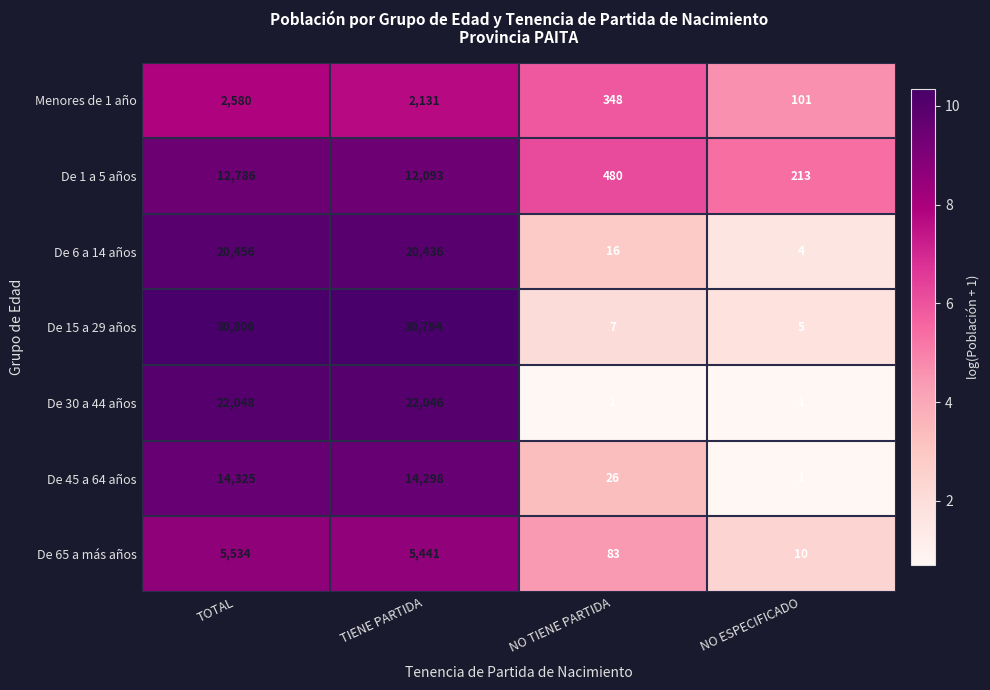

What is the maximum value shown in the chart?

30806